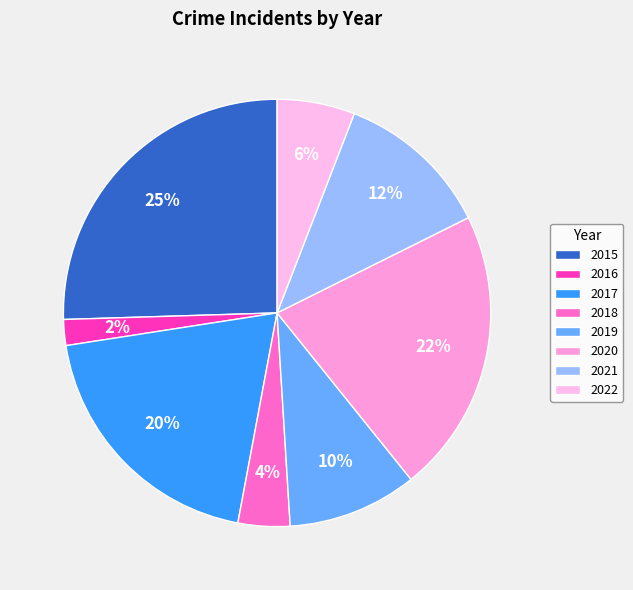

What is the smallest slice in the pie chart?

2016